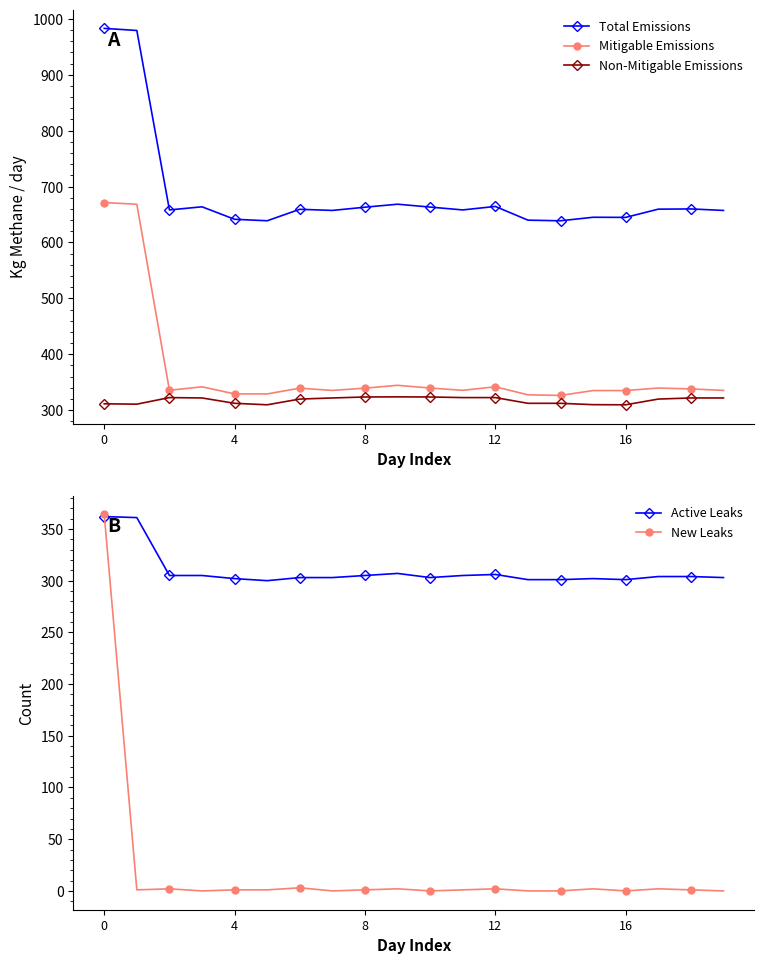

How many values in the Non-Mitigable Emissions series exceed 321?

10